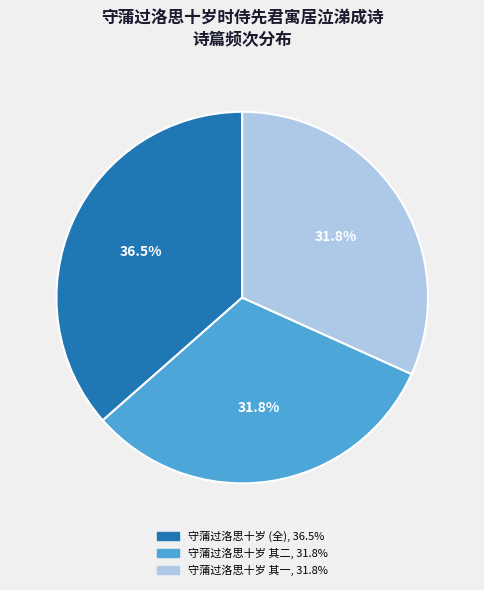

Does any single category account for the majority?

No